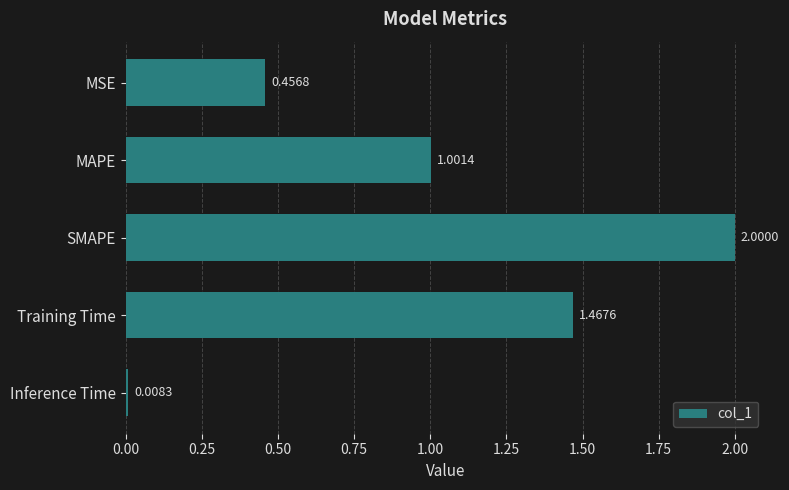

Which has a higher value, Training Time or Inference Time?

Training Time